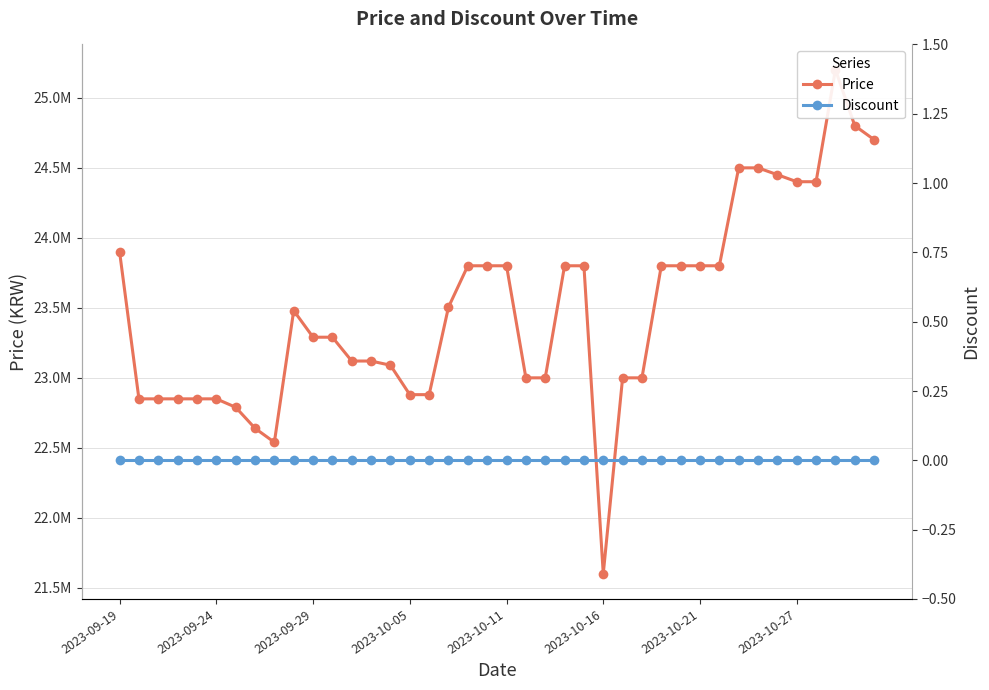

Where does the Price series first go above 23480000?

2023-09-19